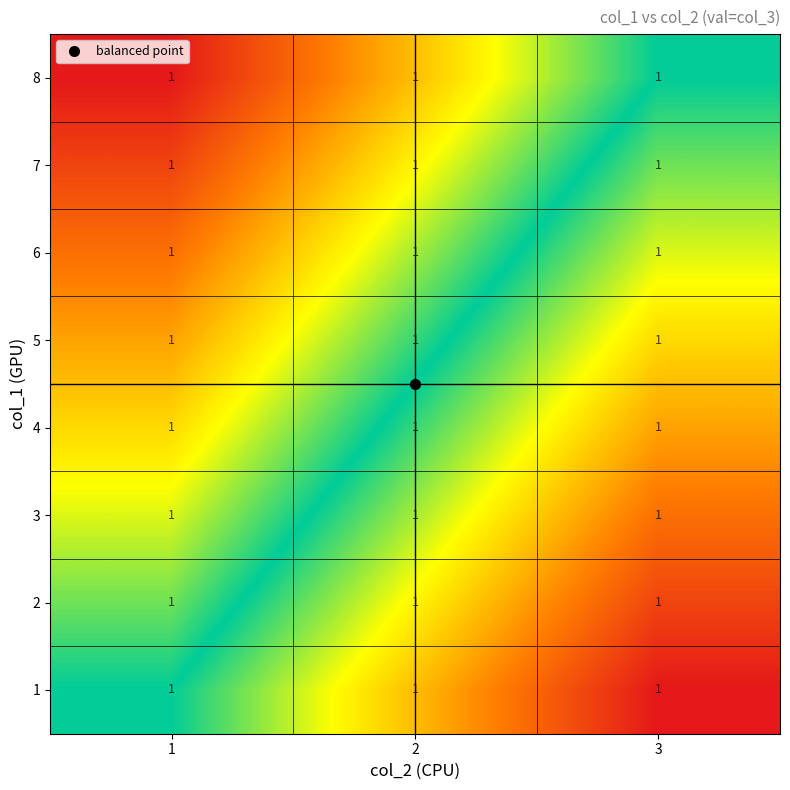

Is the value of 6 at 2 greater than the value of 4 at 2?

No